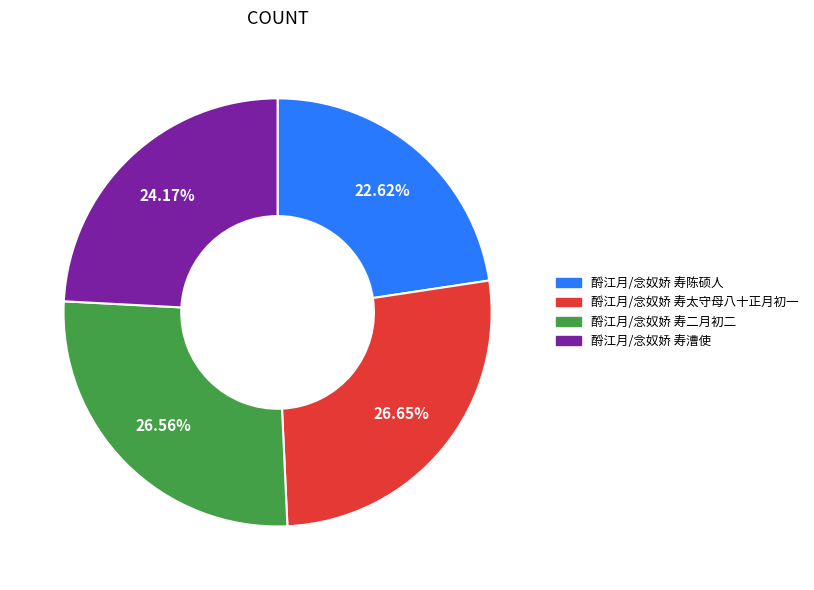

What is the total percentage of 酹江月/念奴娇 寿陈硕人 and 酹江月/念奴娇 寿漕使?

46.8%